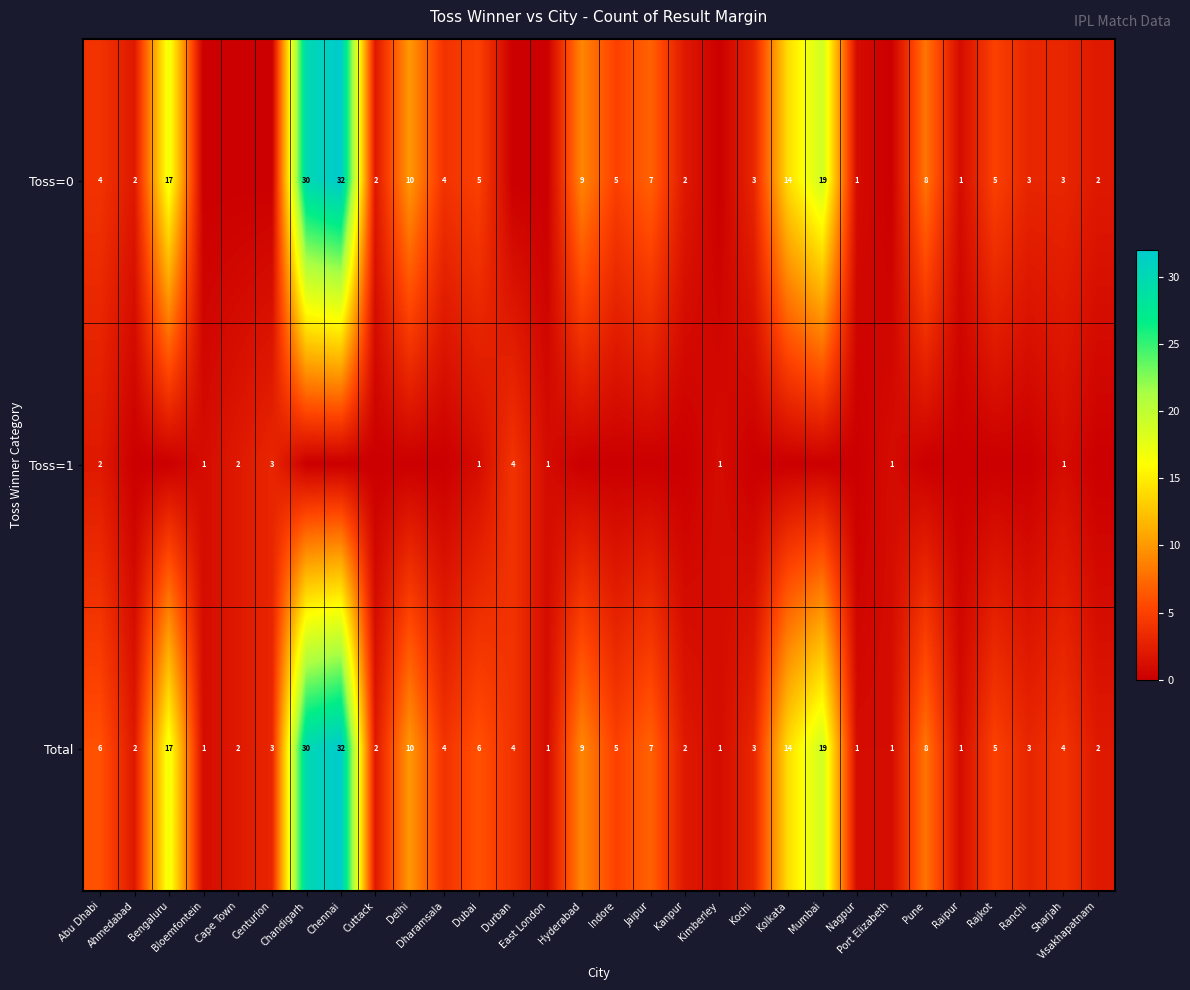

At how many categories does at least one series exceed 18?

3